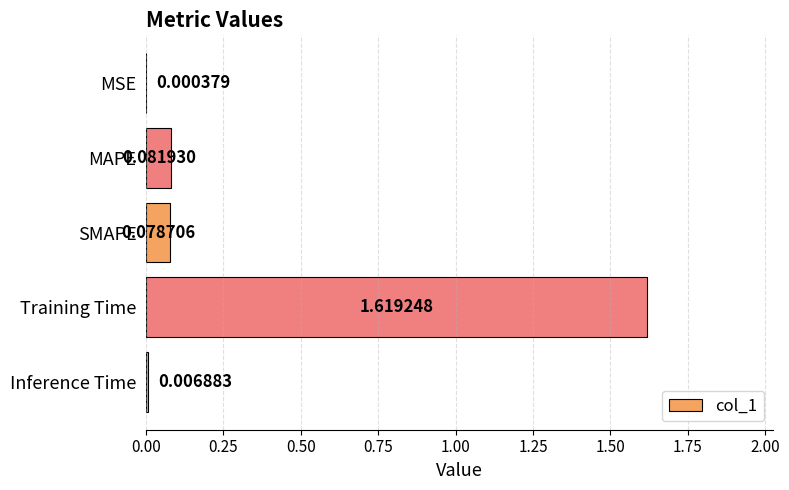

What is the sum of the values at Training Time and SMAPE?

1.7